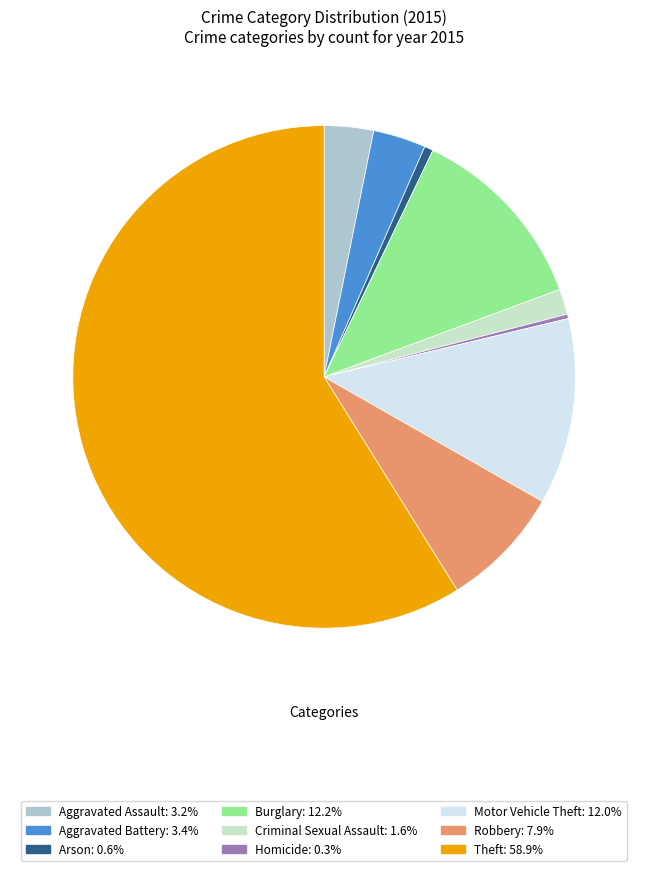

Does Burglary represent more than half of the total?

No